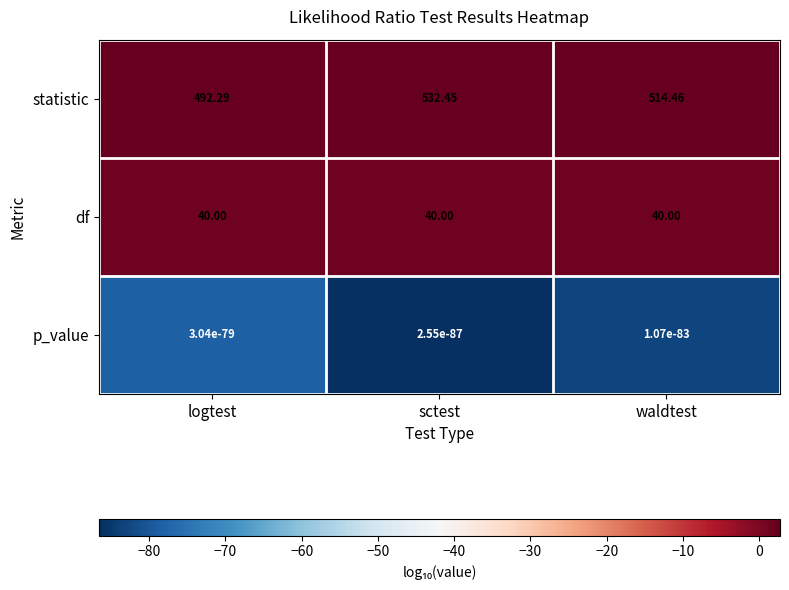

At which category does the chart reach its peak across all series?

sctest